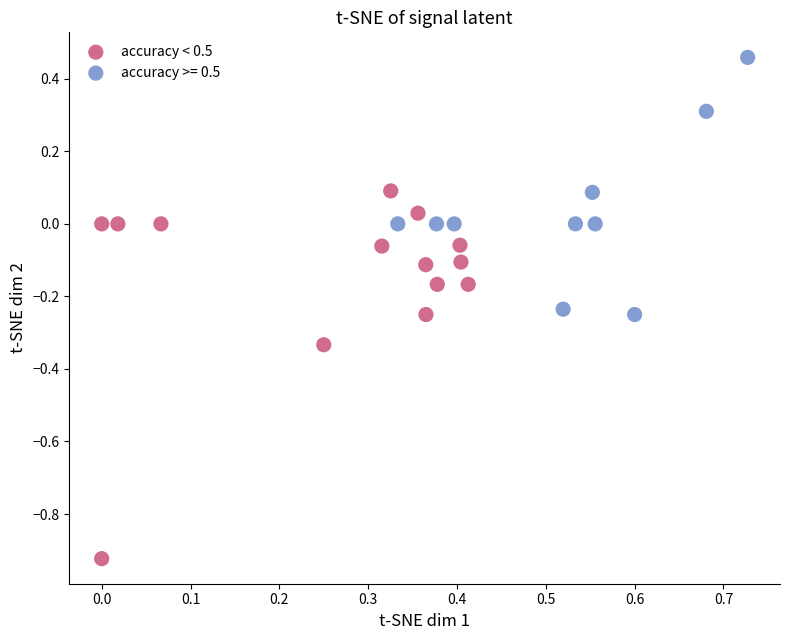

Which series reaches the minimum Y coordinate?

accuracy < 0.5